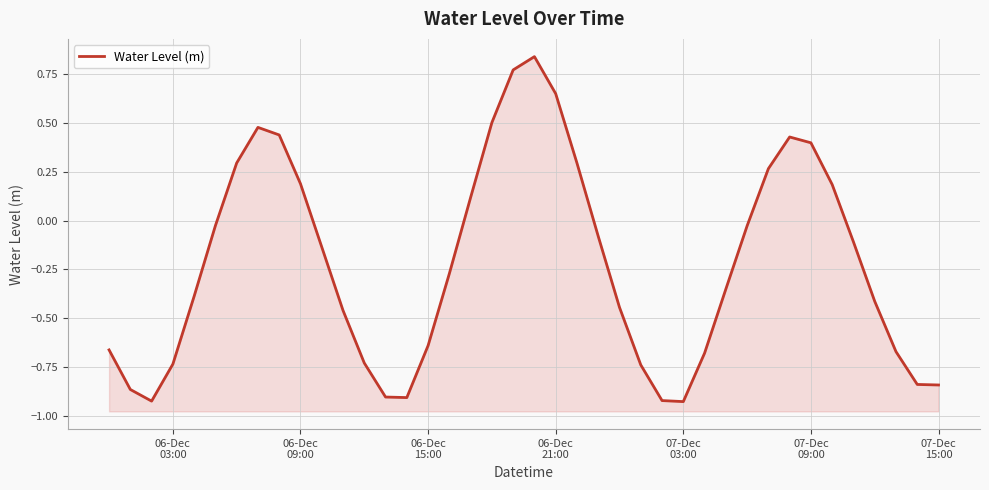

The chart shows a value of -0.2 at 37. True or false?

False